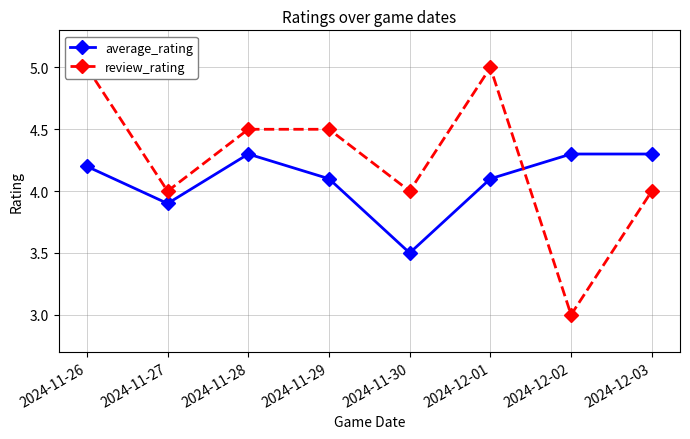

What is the greatest value displayed?

5.0